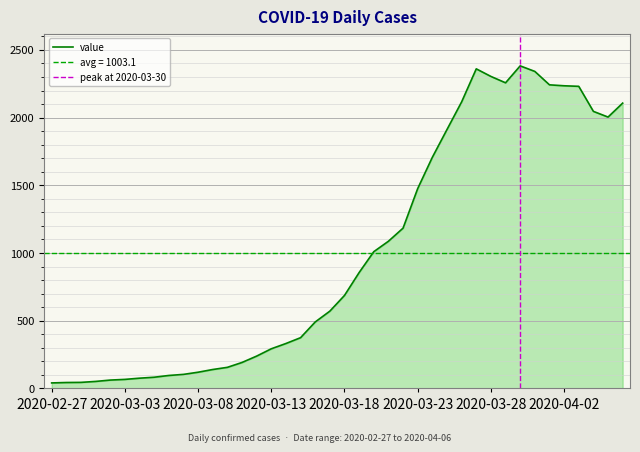

What is the difference between the maximum and minimum values?

2341